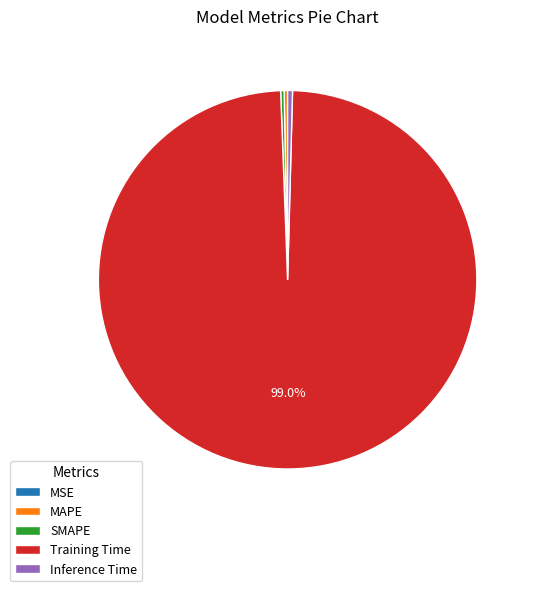

The Training Time slice represents 89% of the pie. True or false?

False